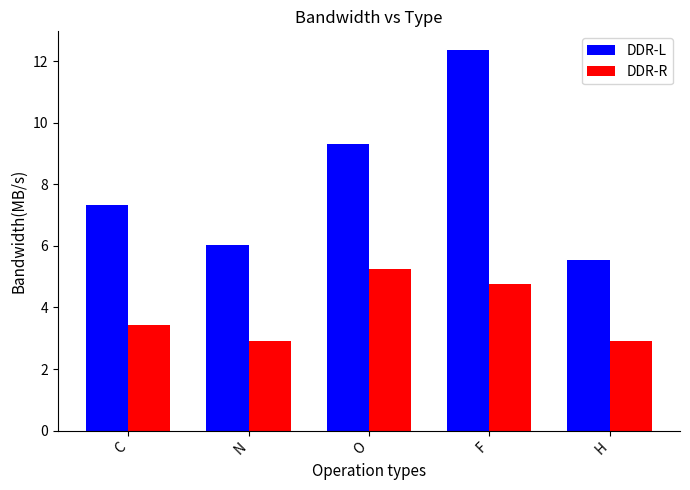

What is the value of the DDR-R bar at the 4th from the left?

4.7